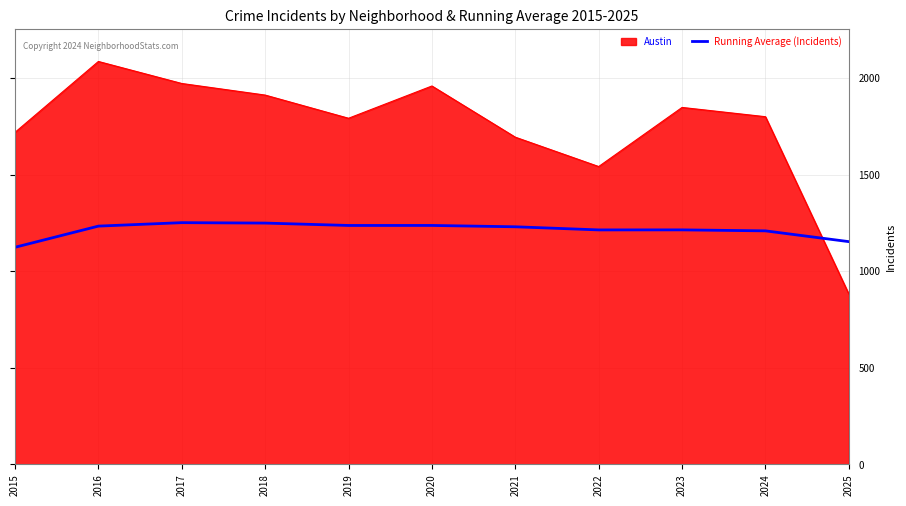

Where is Austin nearest to the value 1484?

2022